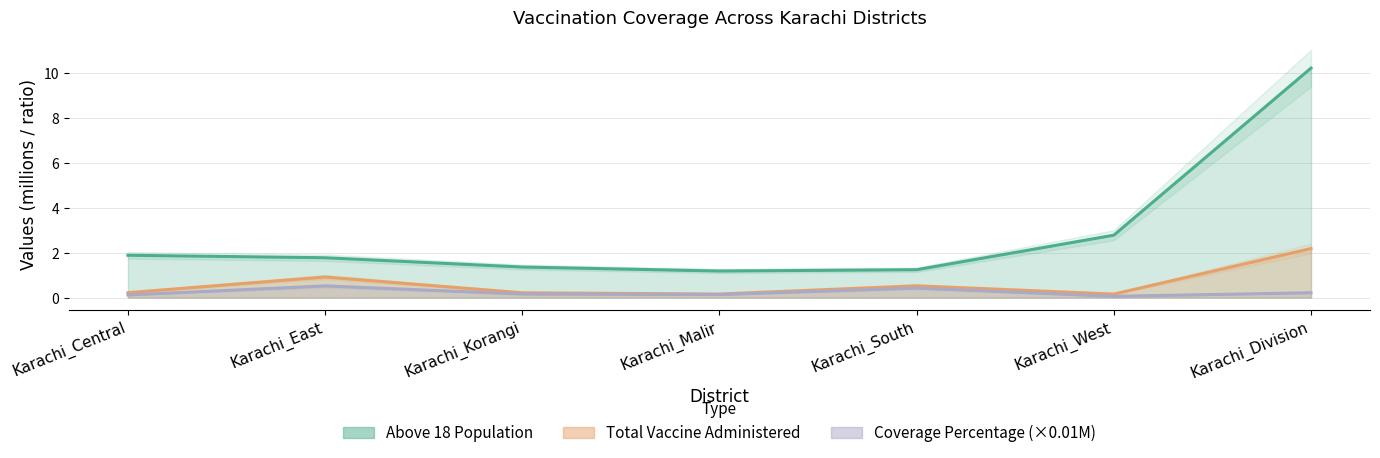

Reading left to right, transcribe all the data shown in this chart.

Above 18 Population: Karachi_Central=1.9	Karachi_East=1.8	Karachi_Korangi=1.4	Karachi_Malir=1.2	Karachi_South=1.2	Karachi_West=2.8	Karachi_Division=10.2
Total Vaccine Administered: Karachi_Central=0.2	Karachi_East=0.9	Karachi_Korangi=0.2	Karachi_Malir=0.2	Karachi_South=0.5	Karachi_West=0.2	Karachi_Division=2.2
Coverage Percentage: Karachi_Central=0.1	Karachi_East=0.5	Karachi_Korangi=0.2	Karachi_Malir=0.1	Karachi_South=0.4	Karachi_West=0.1	Karachi_Division=0.2